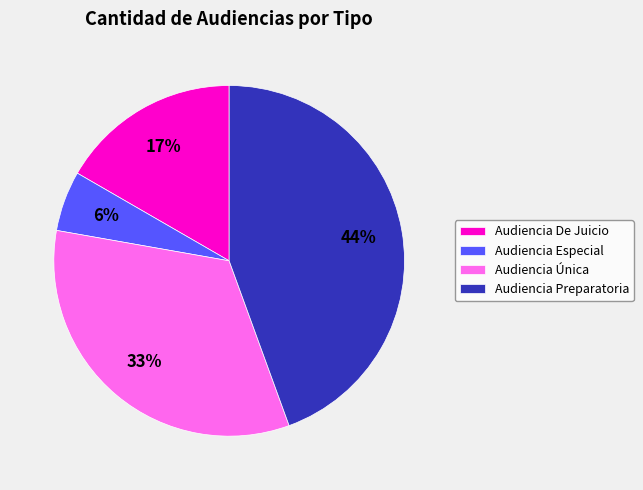

Does Audiencia Preparatoria account for over 50% of the chart?

No